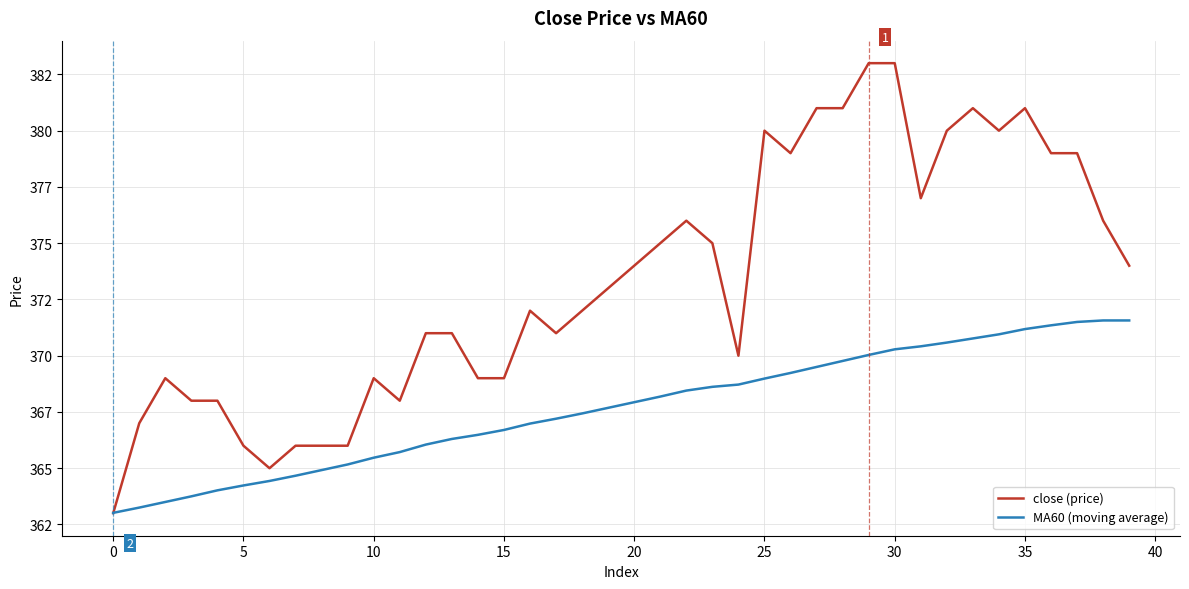

Where is close (price) nearest to the value 373?

19